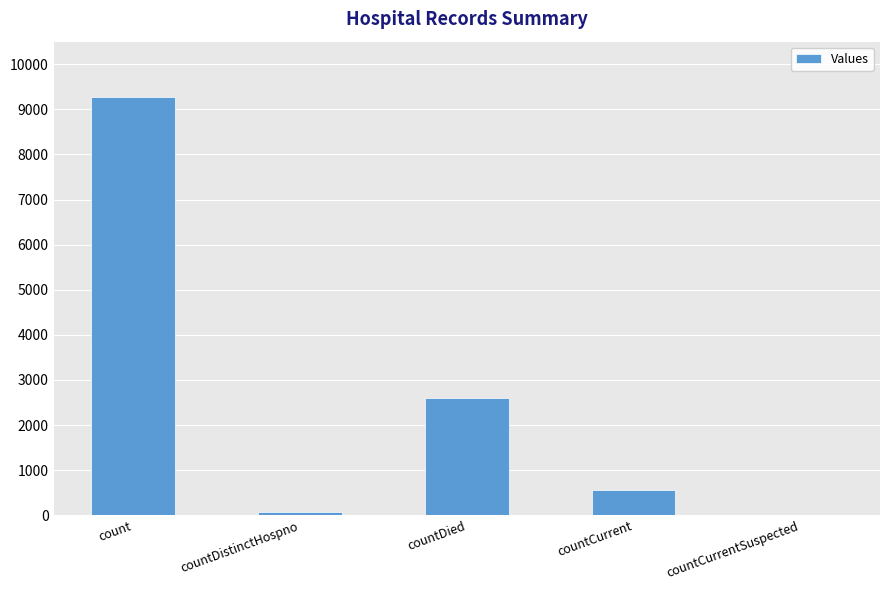

Are the bars horizontal?

No